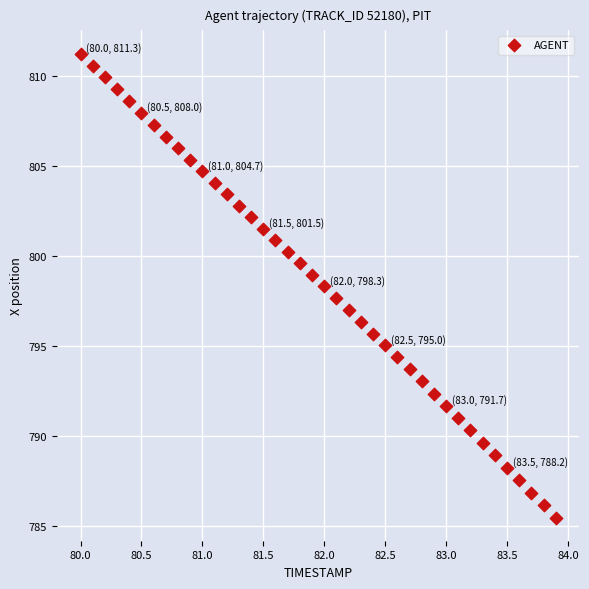

What is the range of X values (max minus min)?

3.9